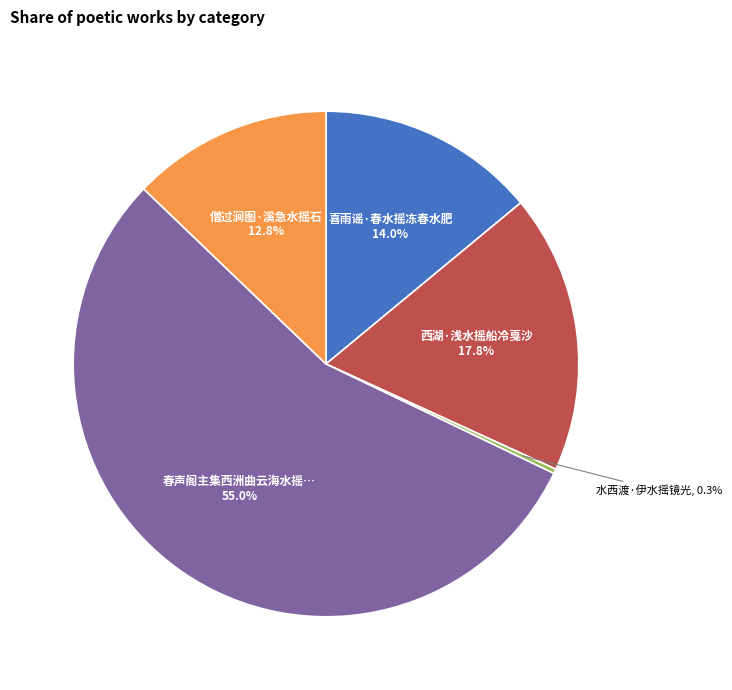

Is there a majority slice in this chart?

Yes